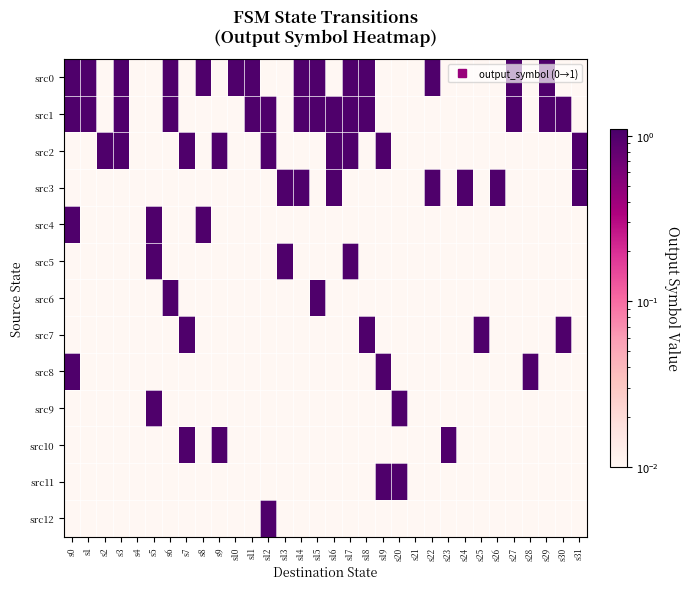

At s12, list the series in order from smallest to largest.

src0, src3, src4, src5, src6, src7, src8, src9, src10, src11, src1, src2, src12